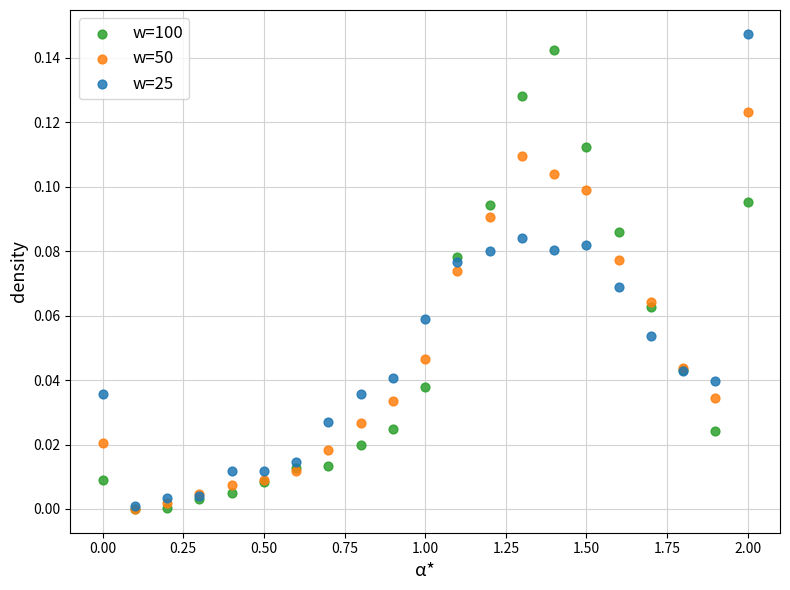

What are all the series names shown in the legend?

w=100, w=50, w=25